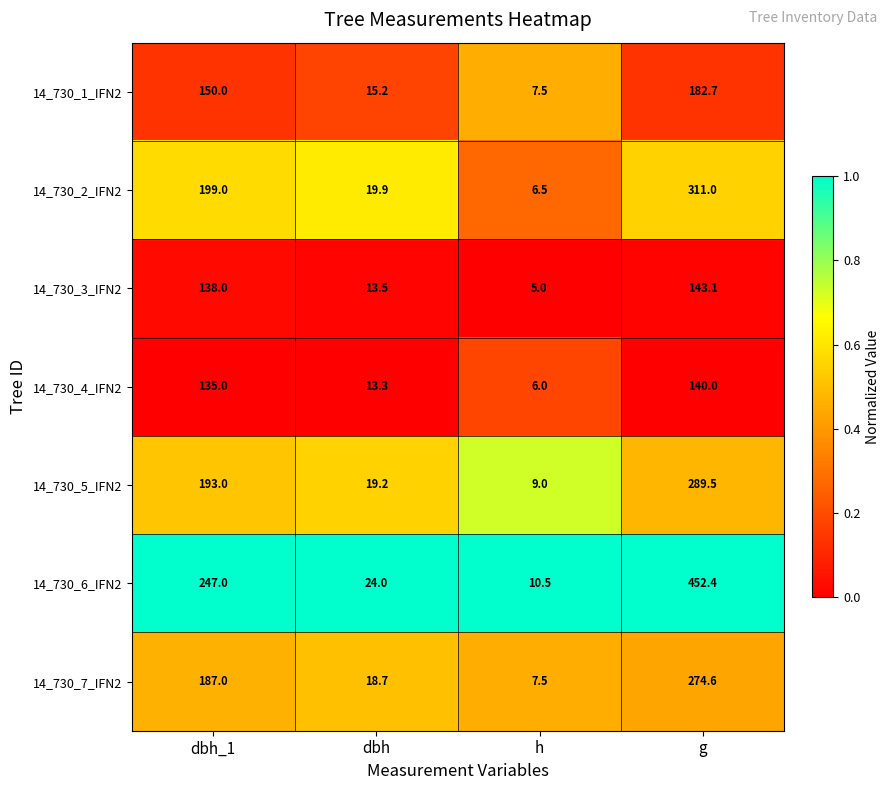

Rank the series by their maximum value, from highest to lowest.

14_730_6_IFN2, 14_730_2_IFN2, 14_730_5_IFN2, 14_730_7_IFN2, 14_730_1_IFN2, 14_730_3_IFN2, 14_730_4_IFN2